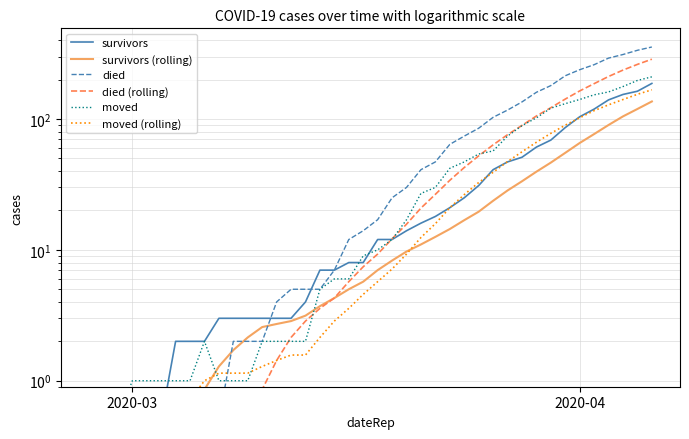

Which series has the largest total across all categories?

died